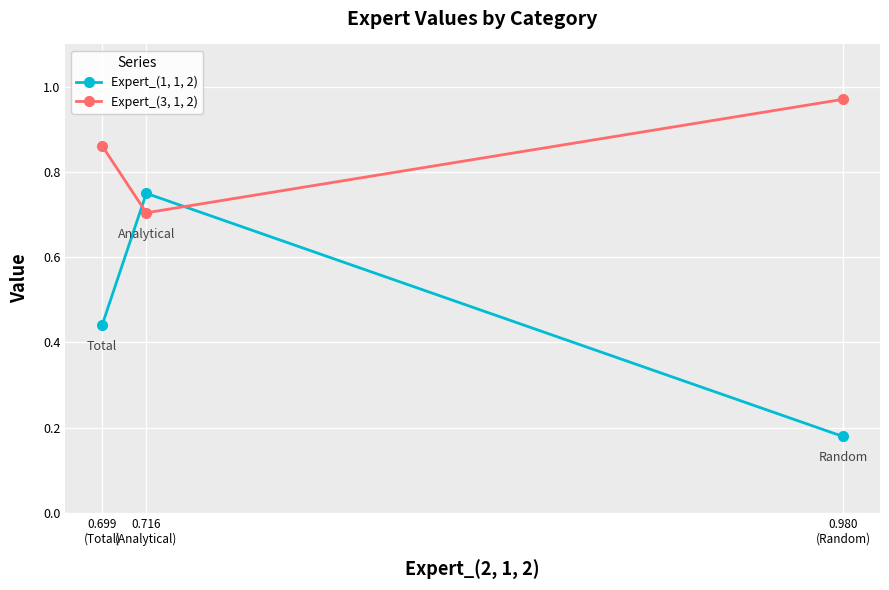

How many Expert_(3, 1, 2) values are between 0 and 1?

3